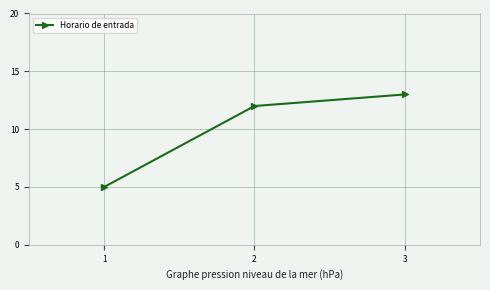

What is the sum of all values?

30